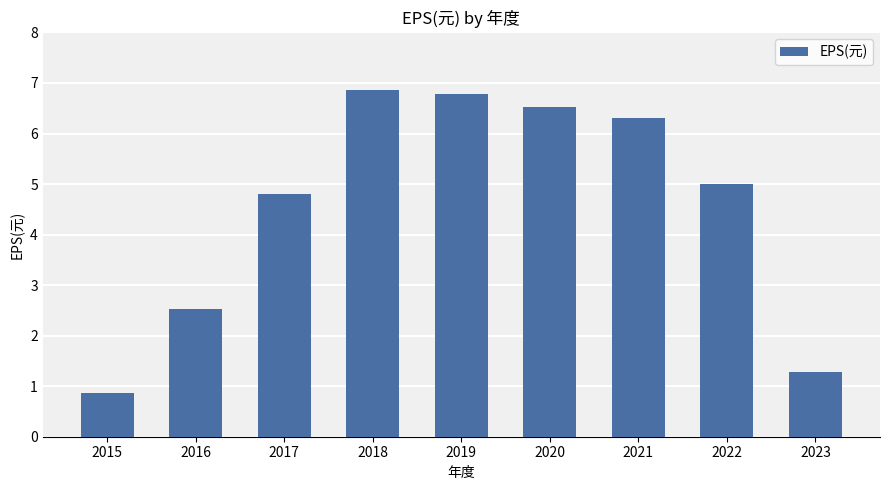

True or false: the data shows 2.5 at 2016.

True